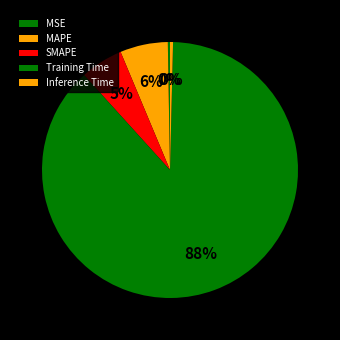

Does MSE account for over 50% of the chart?

No